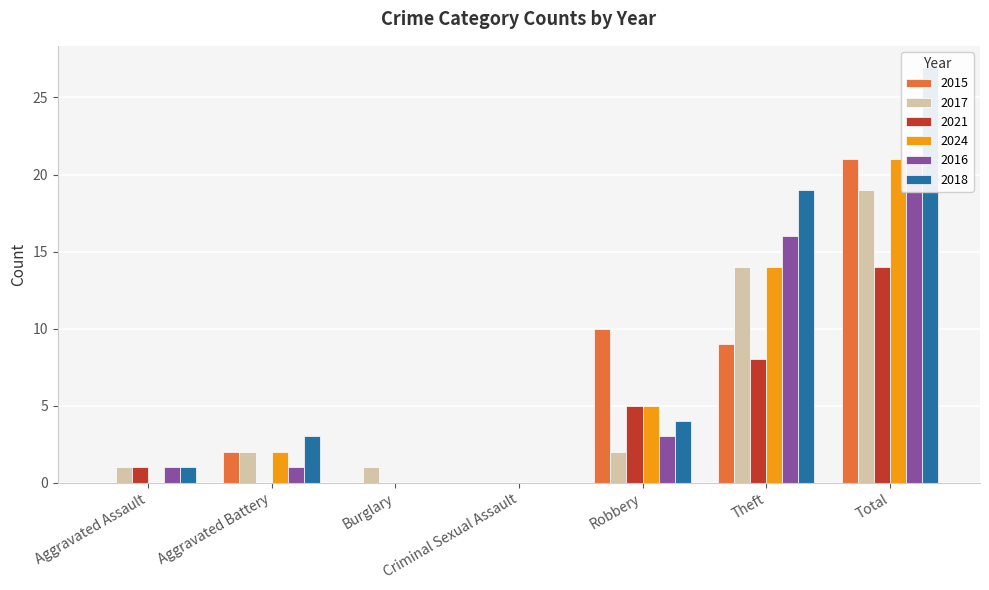

How many bars are there in each group?

6